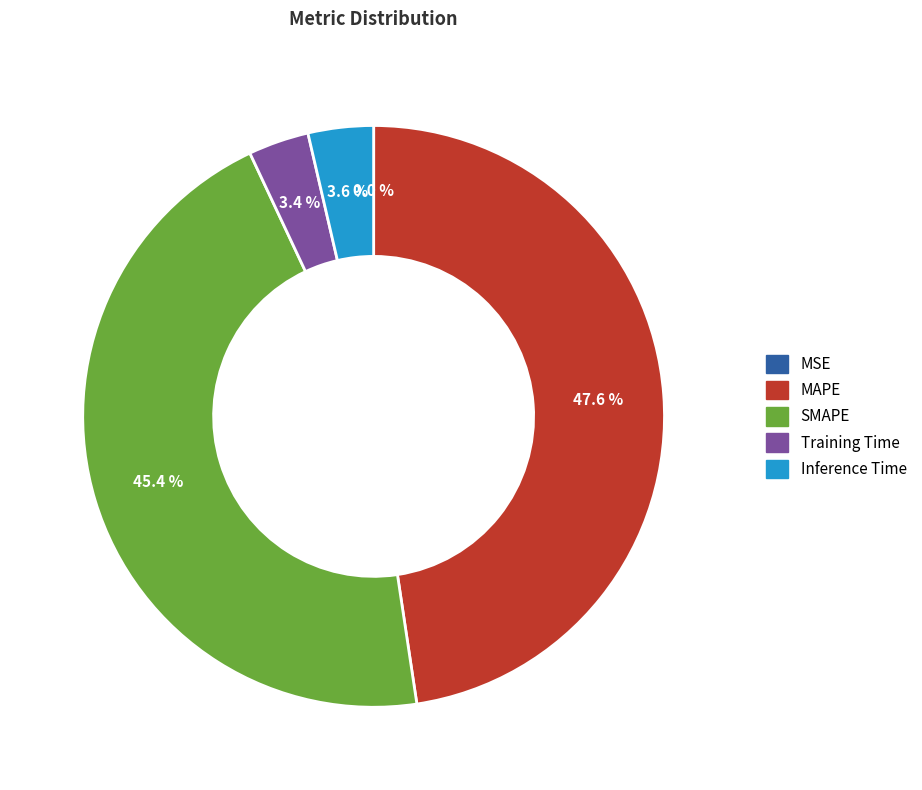

Does Inference Time represent more than half of the total?

No